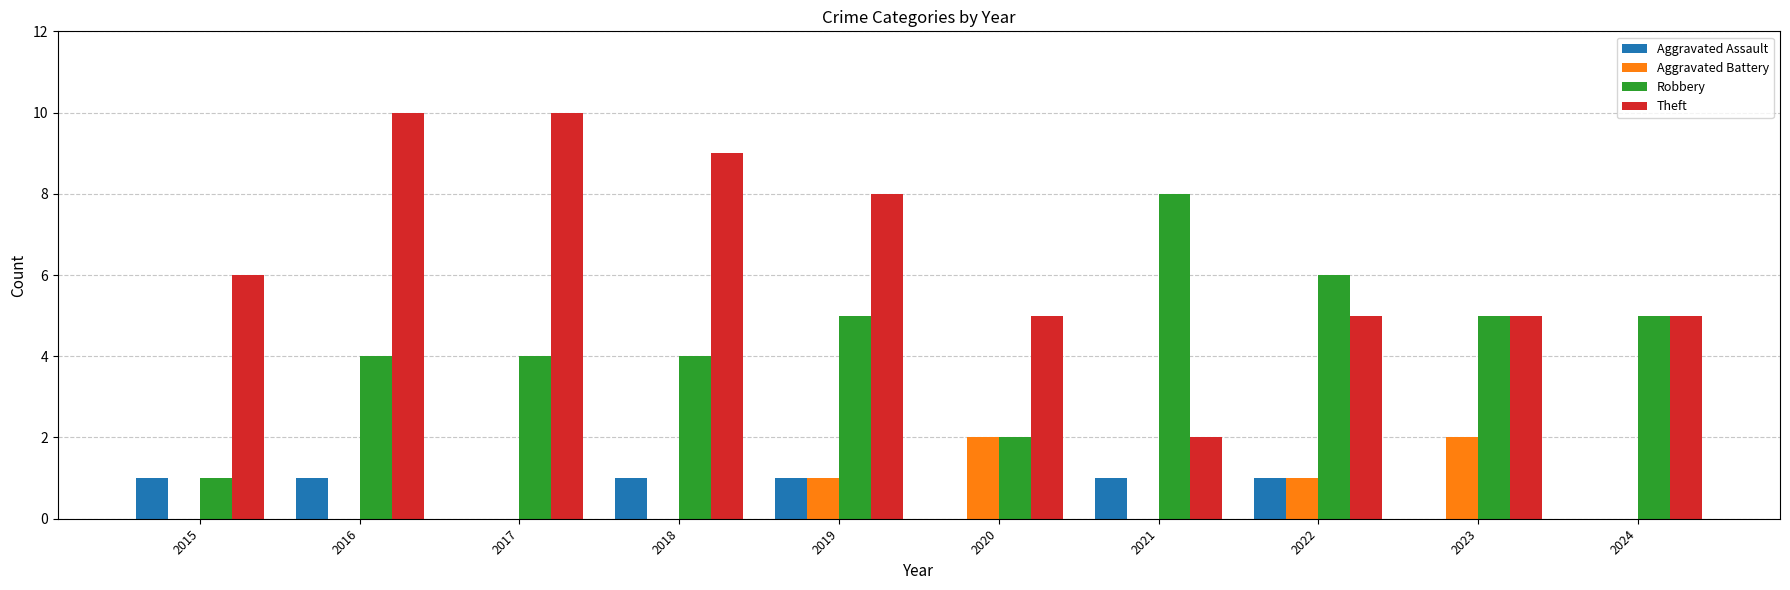

What are all the series names shown in the legend?

Aggravated Assault, Aggravated Battery, Robbery, Theft